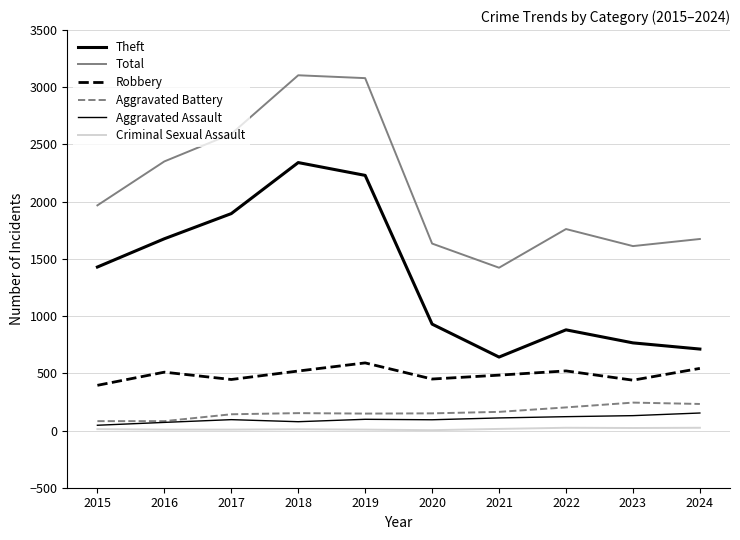

Rank the series at 2019 from highest to lowest value.

Total, Theft, Robbery, Aggravated Battery, Aggravated Assault, Criminal Sexual Assault